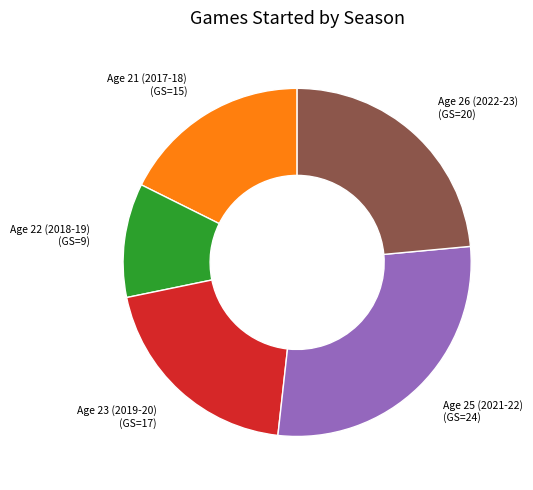

Is there a majority slice in this chart?

No